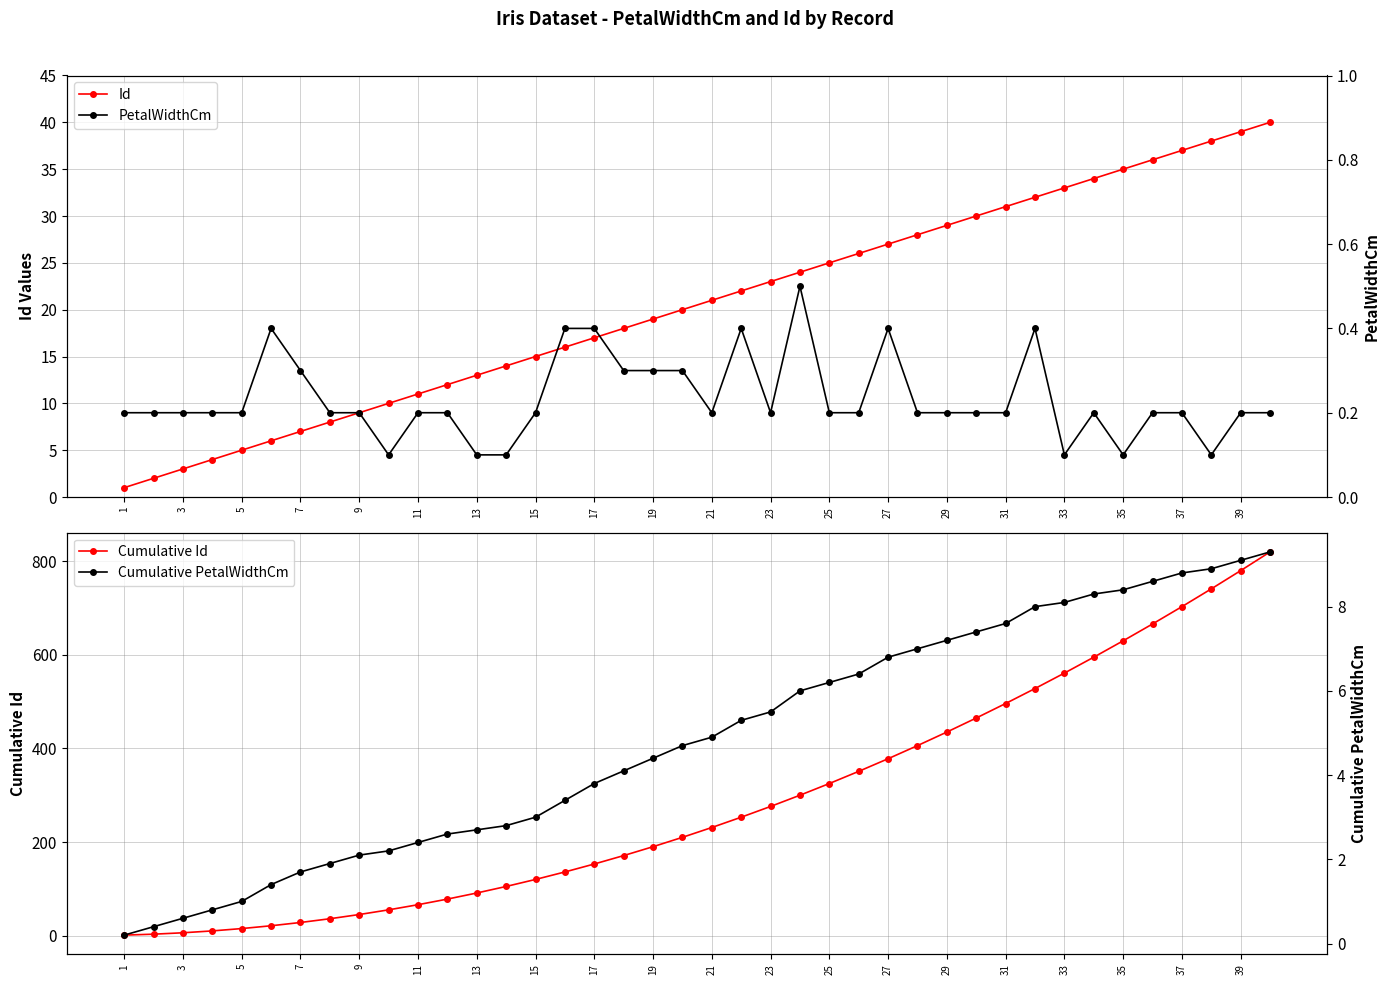

The value of Cumulative Id at 37 is 703. True or false?

True